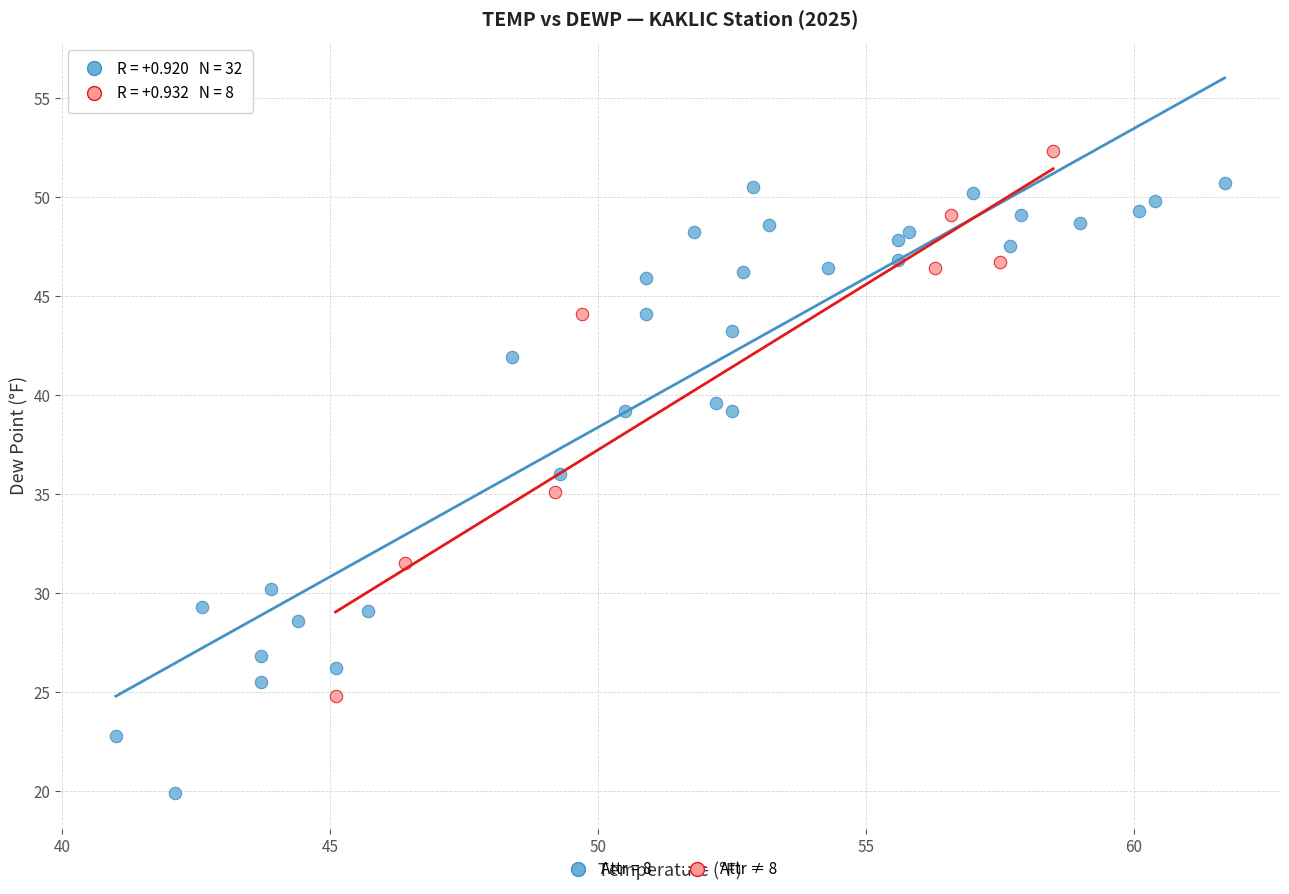

Which series contains the lowest Y value?

Attr = 8